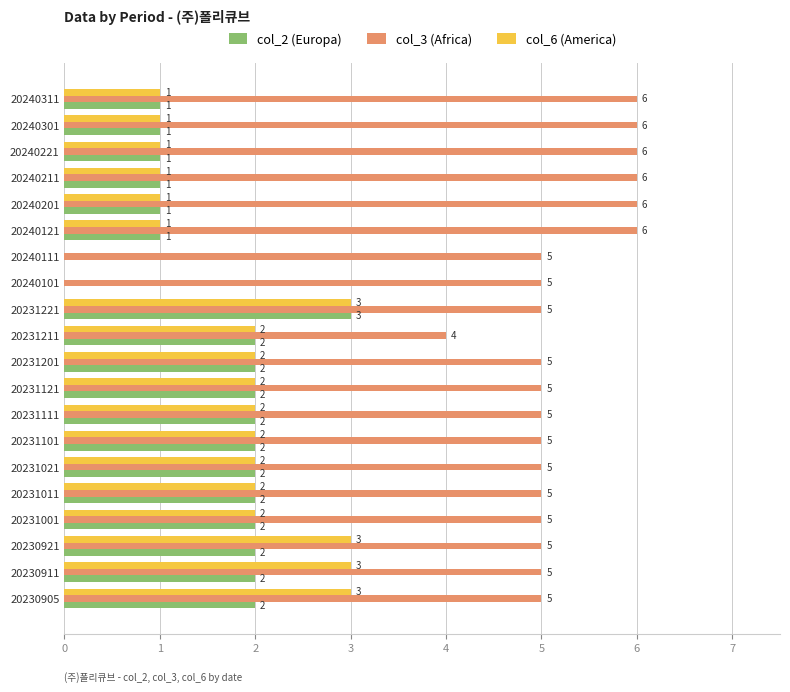

What is the sum of all col_3 (Africa) values?

105